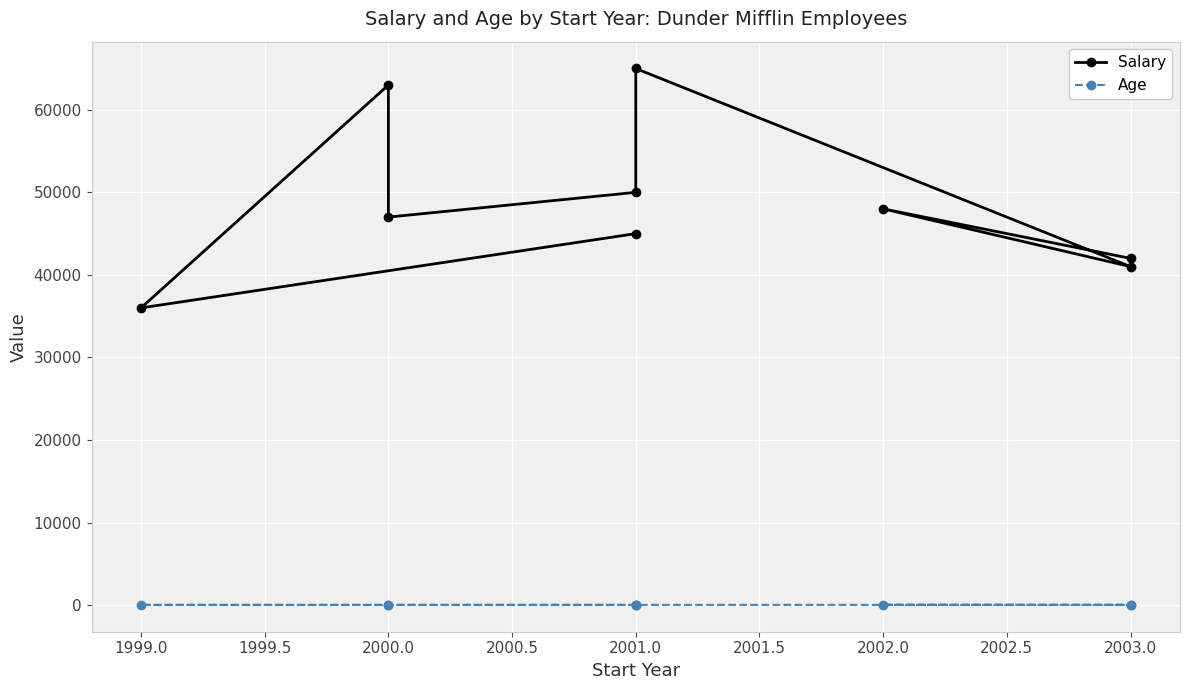

List the series in order of their overall mean, highest first.

Salary, Age